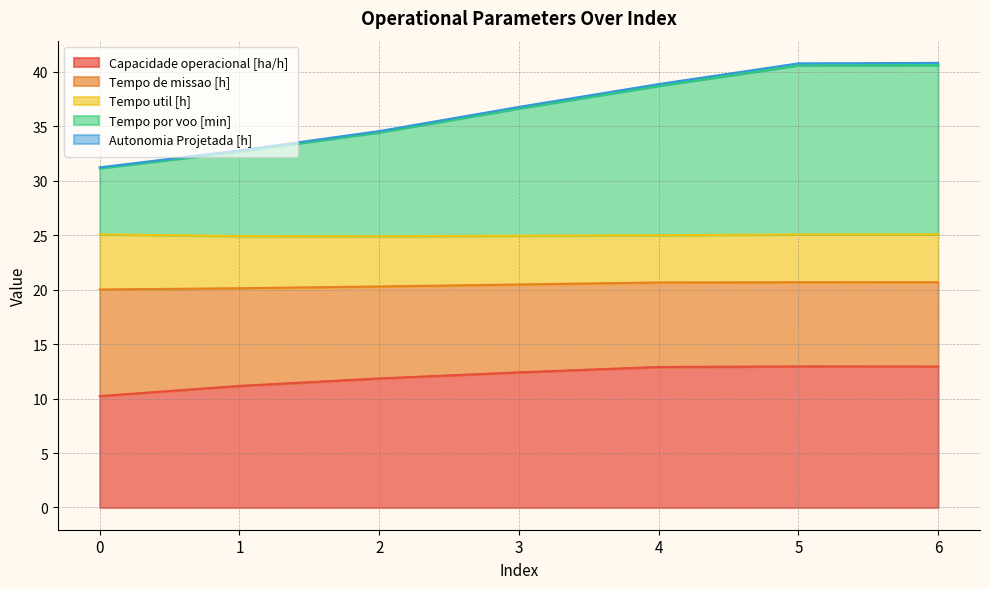

What is the total value across all series at 2?

34.5